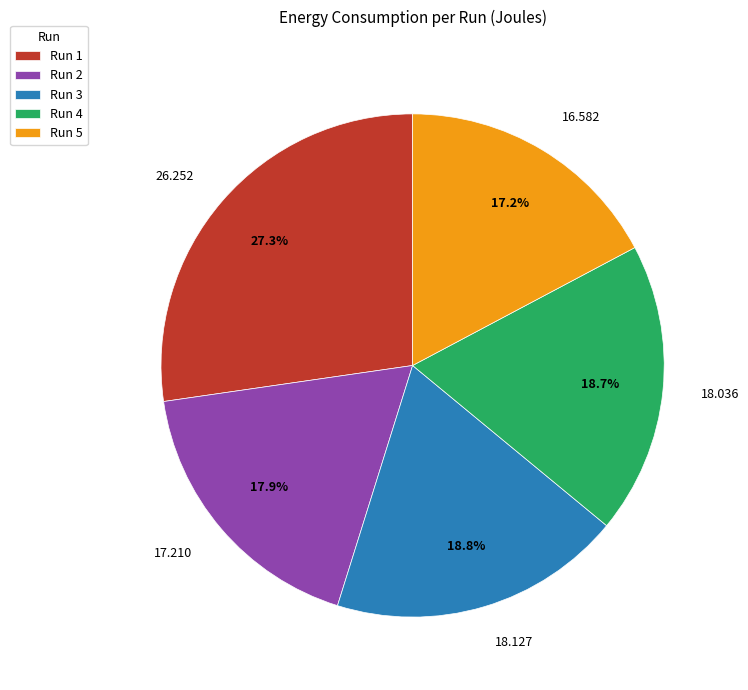

Between Run 2 and Run 5, which is larger?

Run 2